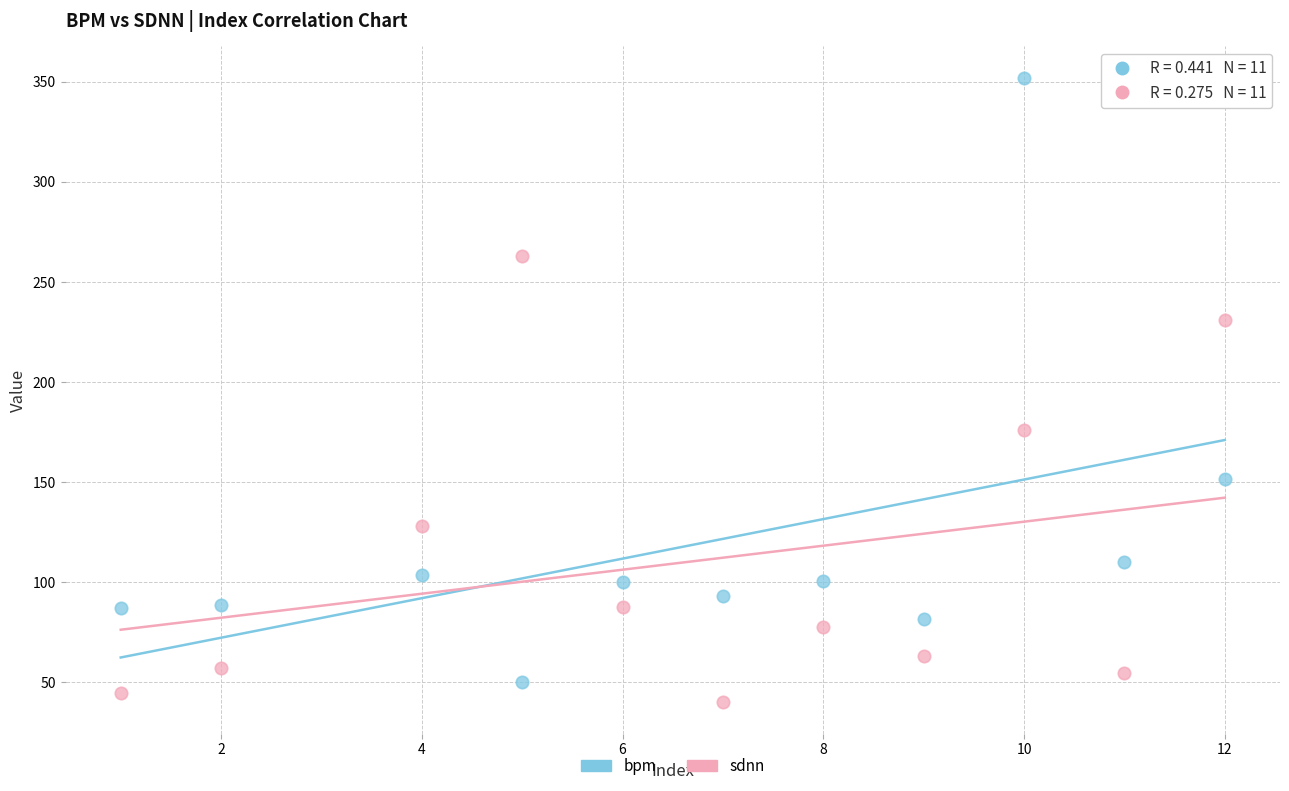

Which series has the largest Y range (max minus min)?

bpm